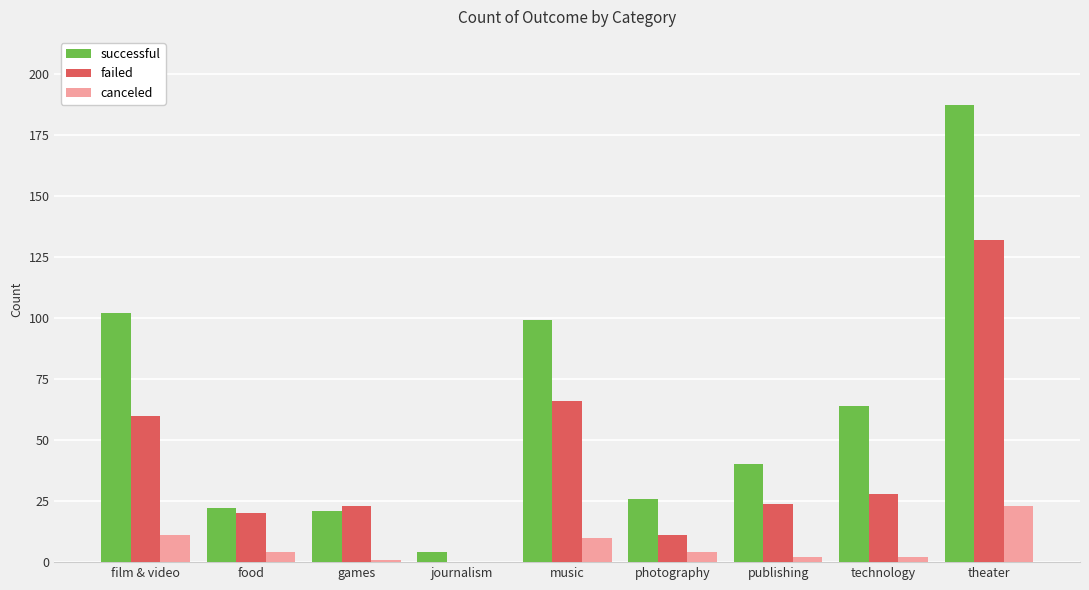

The value of failed at games is 33. True or false?

False